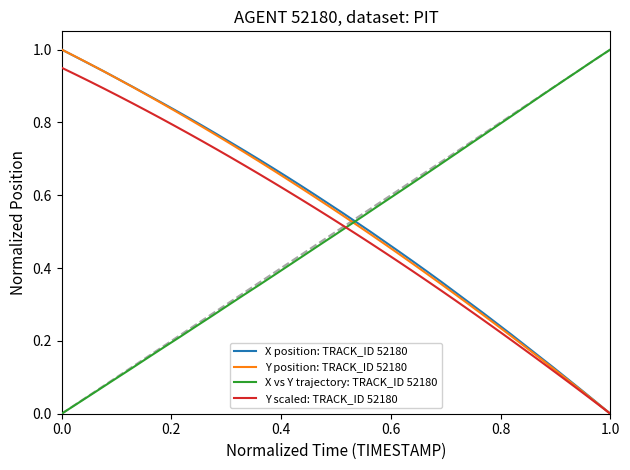

Is this an area chart (filled region under the line)?

No